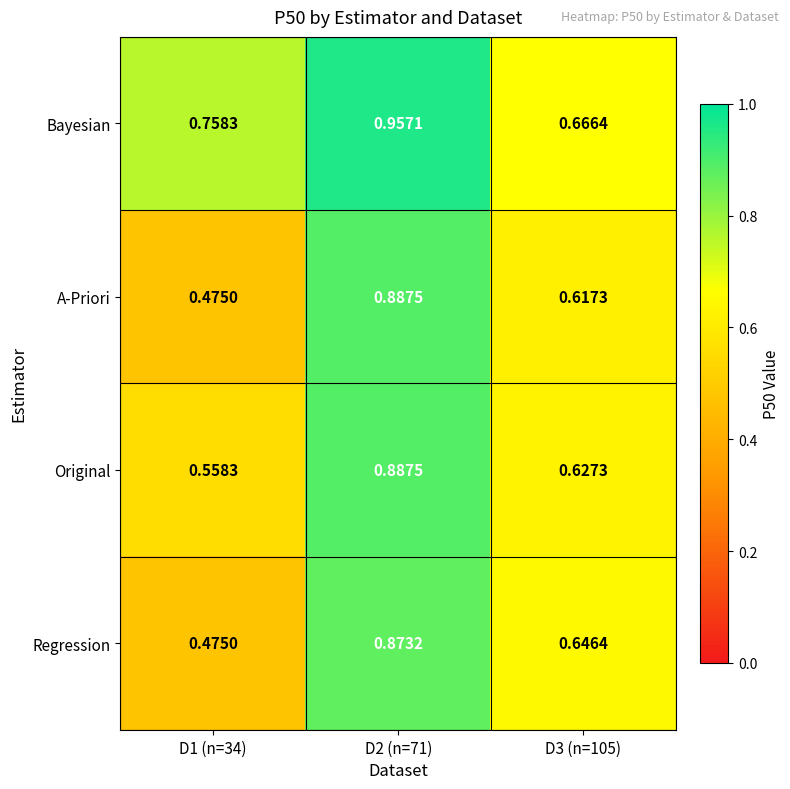

Which series has the widest spread of values?

A-Priori